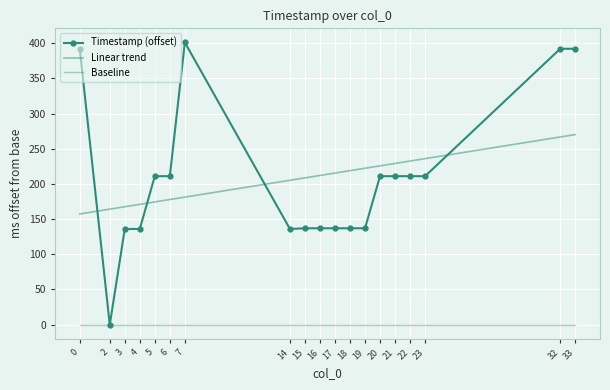

At how many categories does at least one series exceed 289?

4